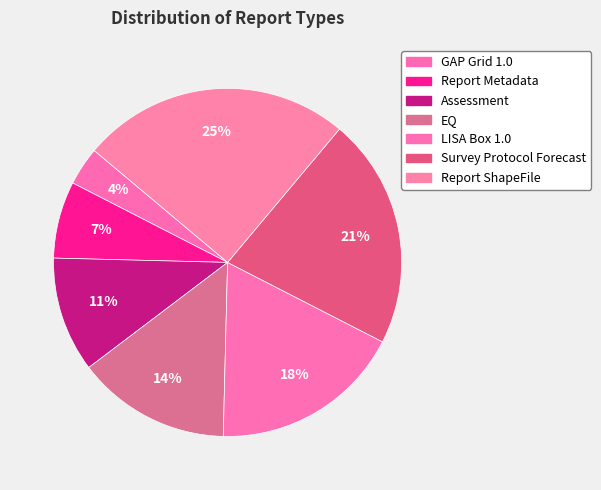

What is the largest slice in the pie chart?

Report ShapeFile